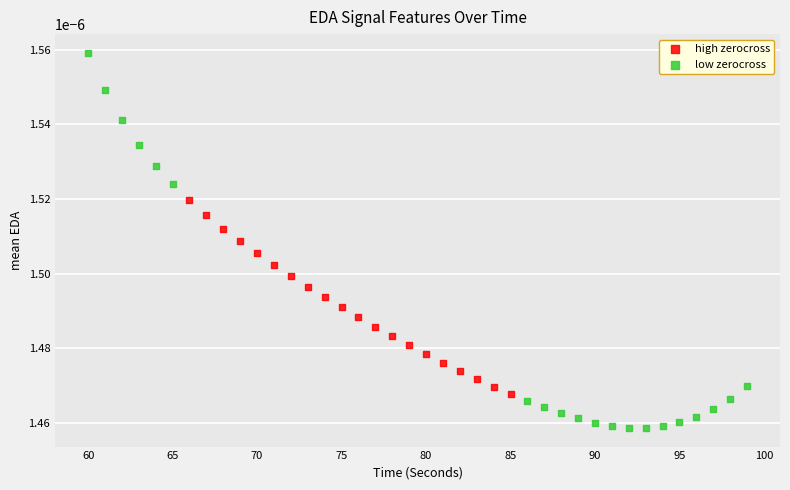

Which series contains the highest Y value?

low zerocross